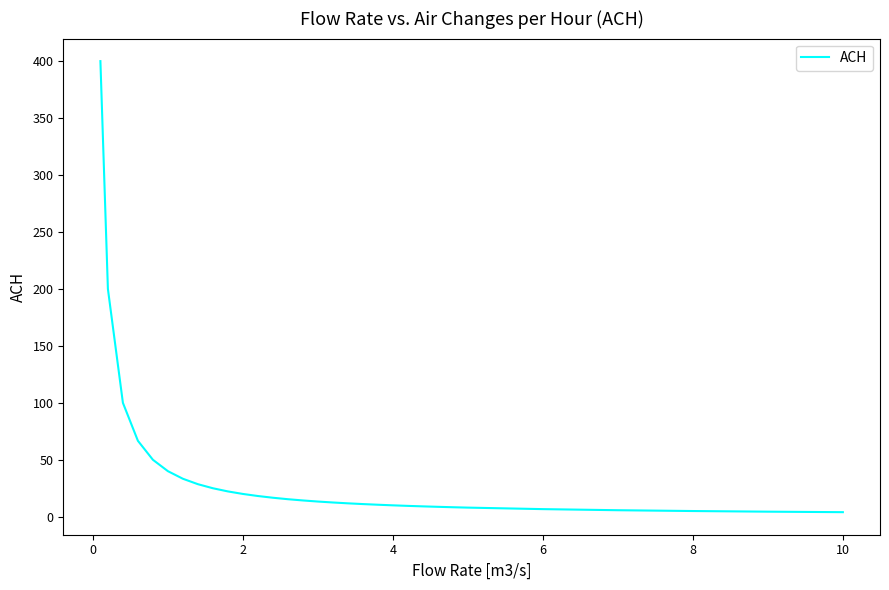

What is the maximum value shown in the chart?

400.0